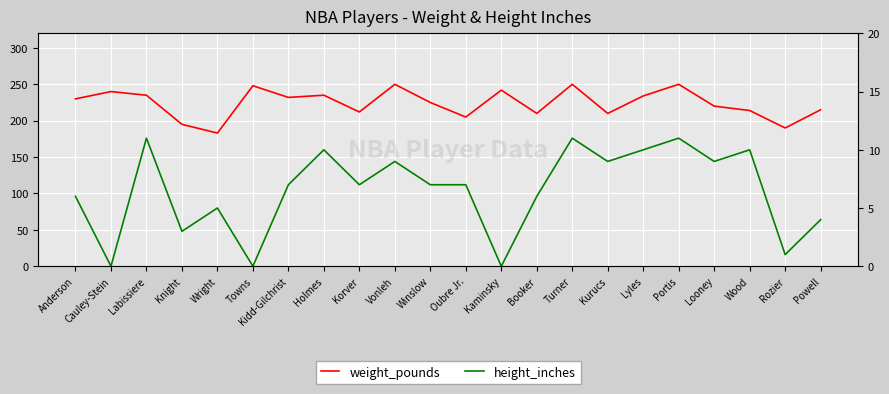

True or false: height_inches and weight_pounds cross at least once.

False